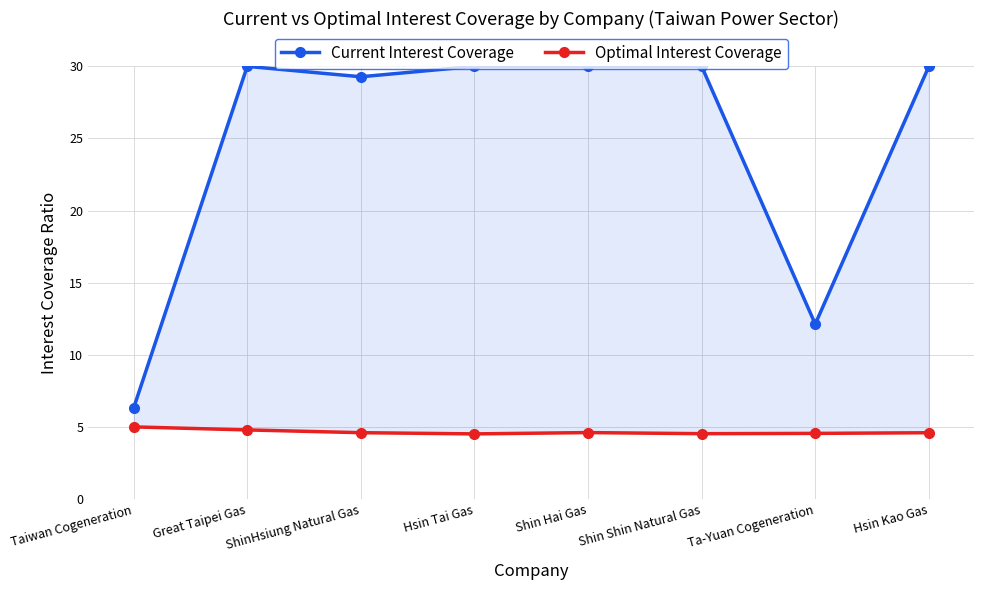

What is the lowest value of the Optimal Interest Coverage series?

4.5